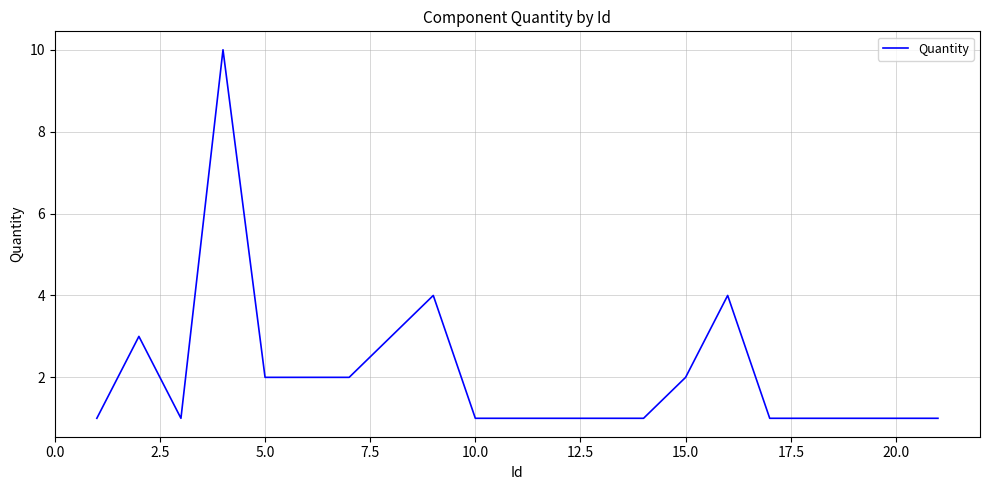

What is the maximum value shown in the chart?

10